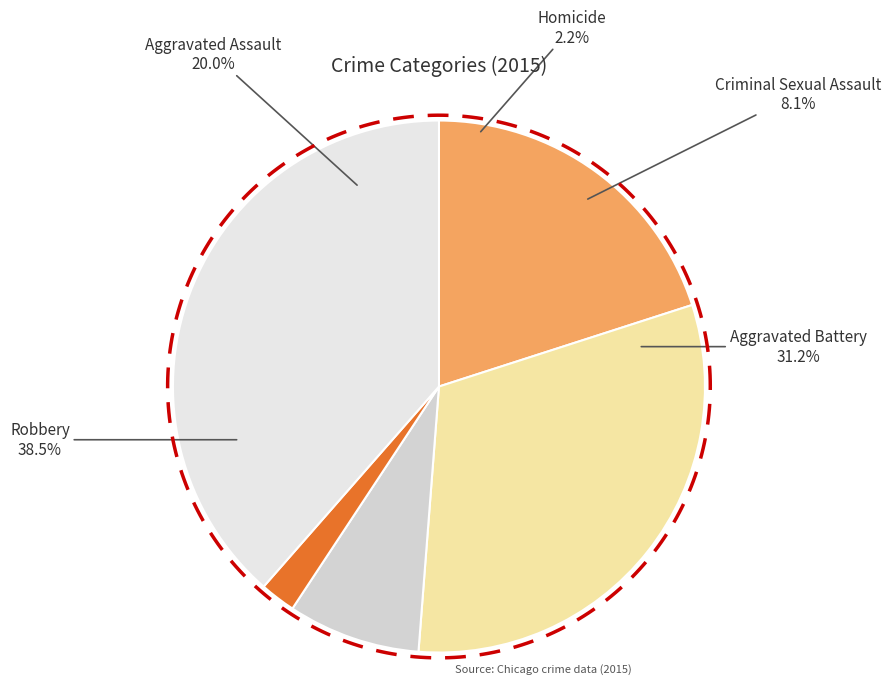

Is there a majority slice in this chart?

No